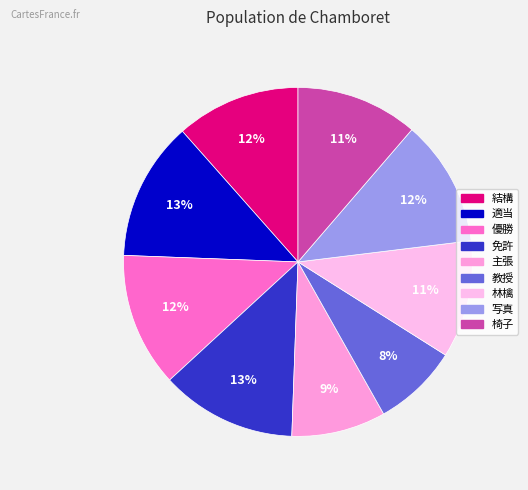

How many segments does this pie chart have?

9